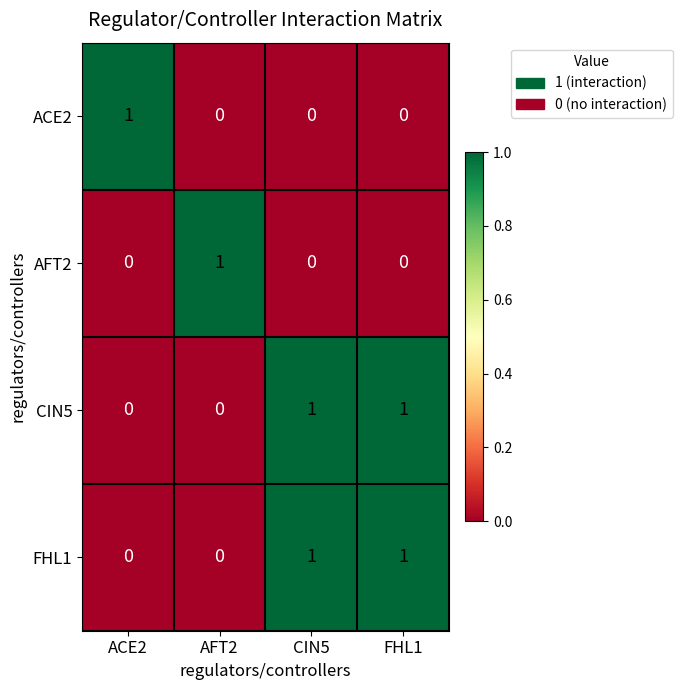

How many AFT2 values are between 0 and 1?

4